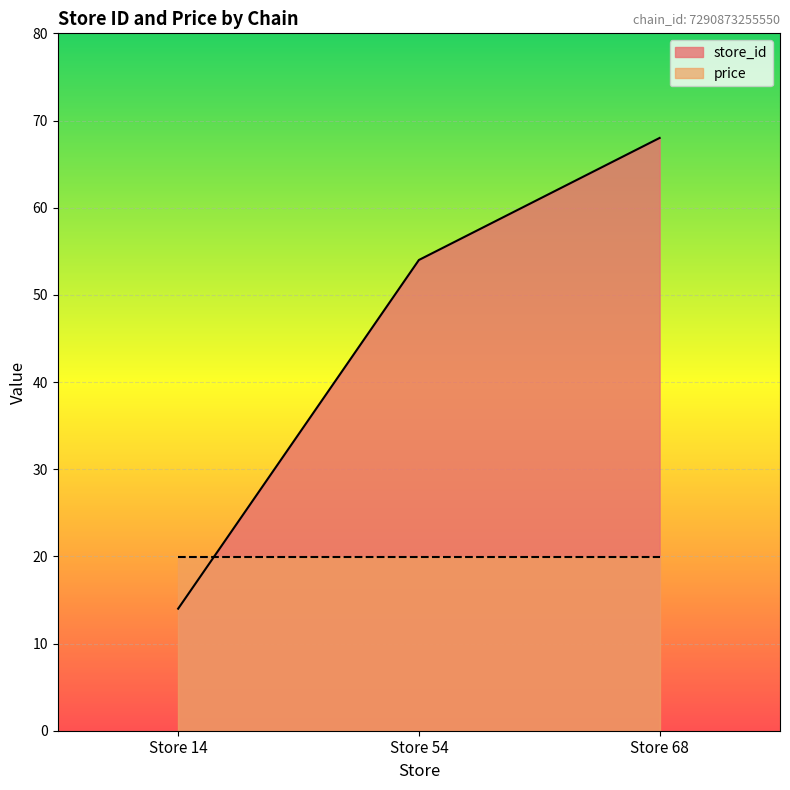

Which has a higher value, Store 54 or Store 14?

Store 54